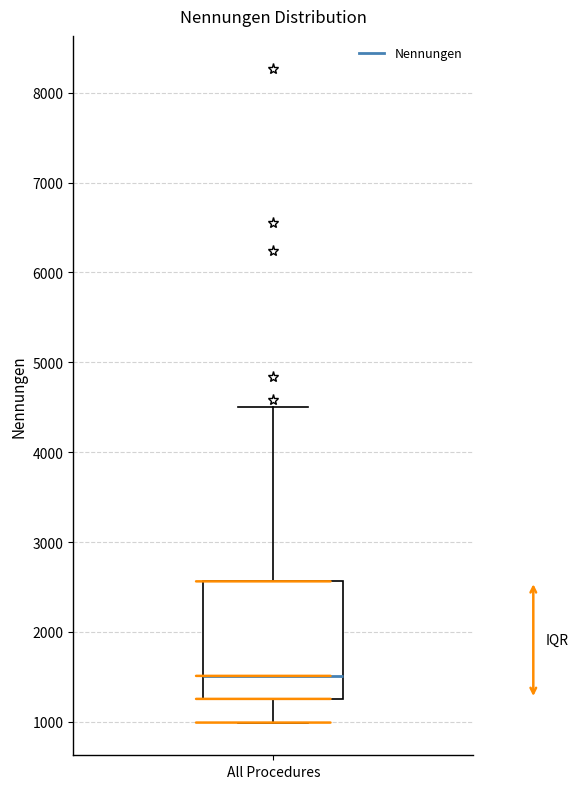

Where is the lower edge of the box for All Procedures on the y-axis? The values are not printed on the chart, so give them approximately, as read against the axis.

1300